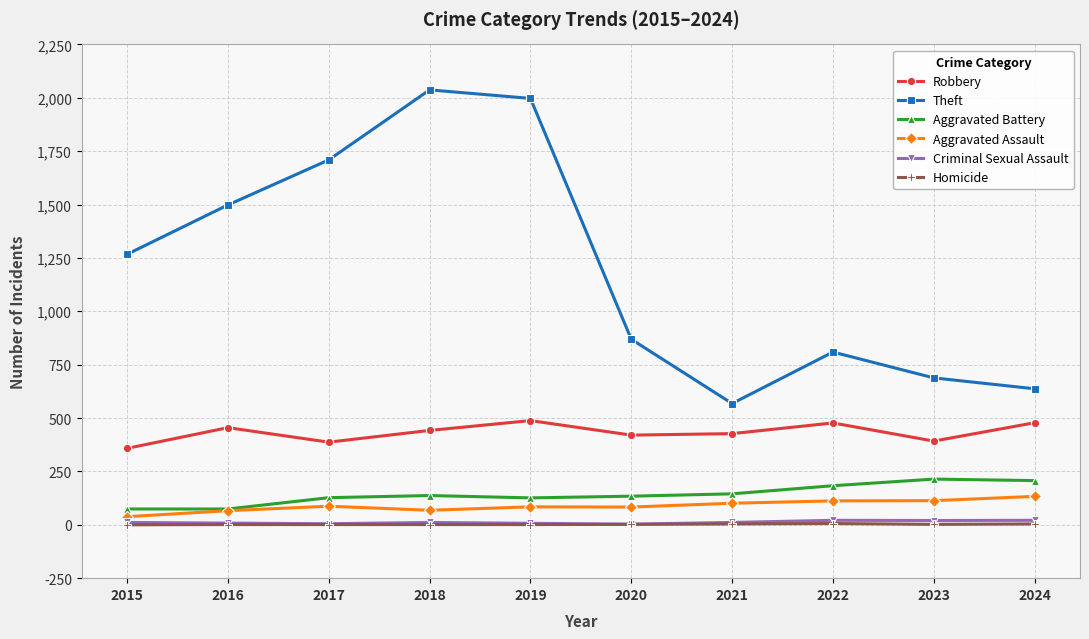

What is the value of the Robbery point at the 7th from the left?

427